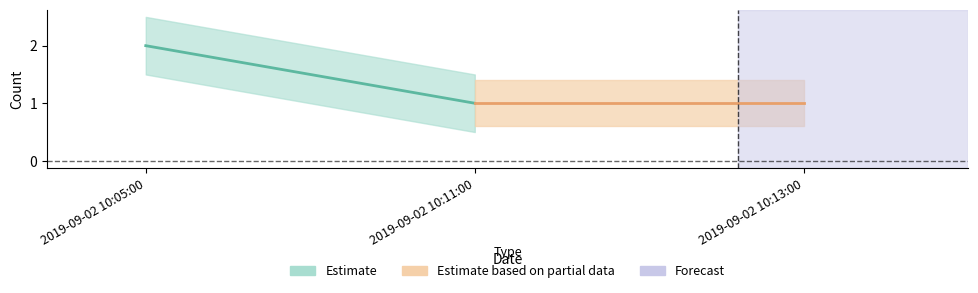

What is the label of the 3rd point from the right?

2019-09-02 10:05:00